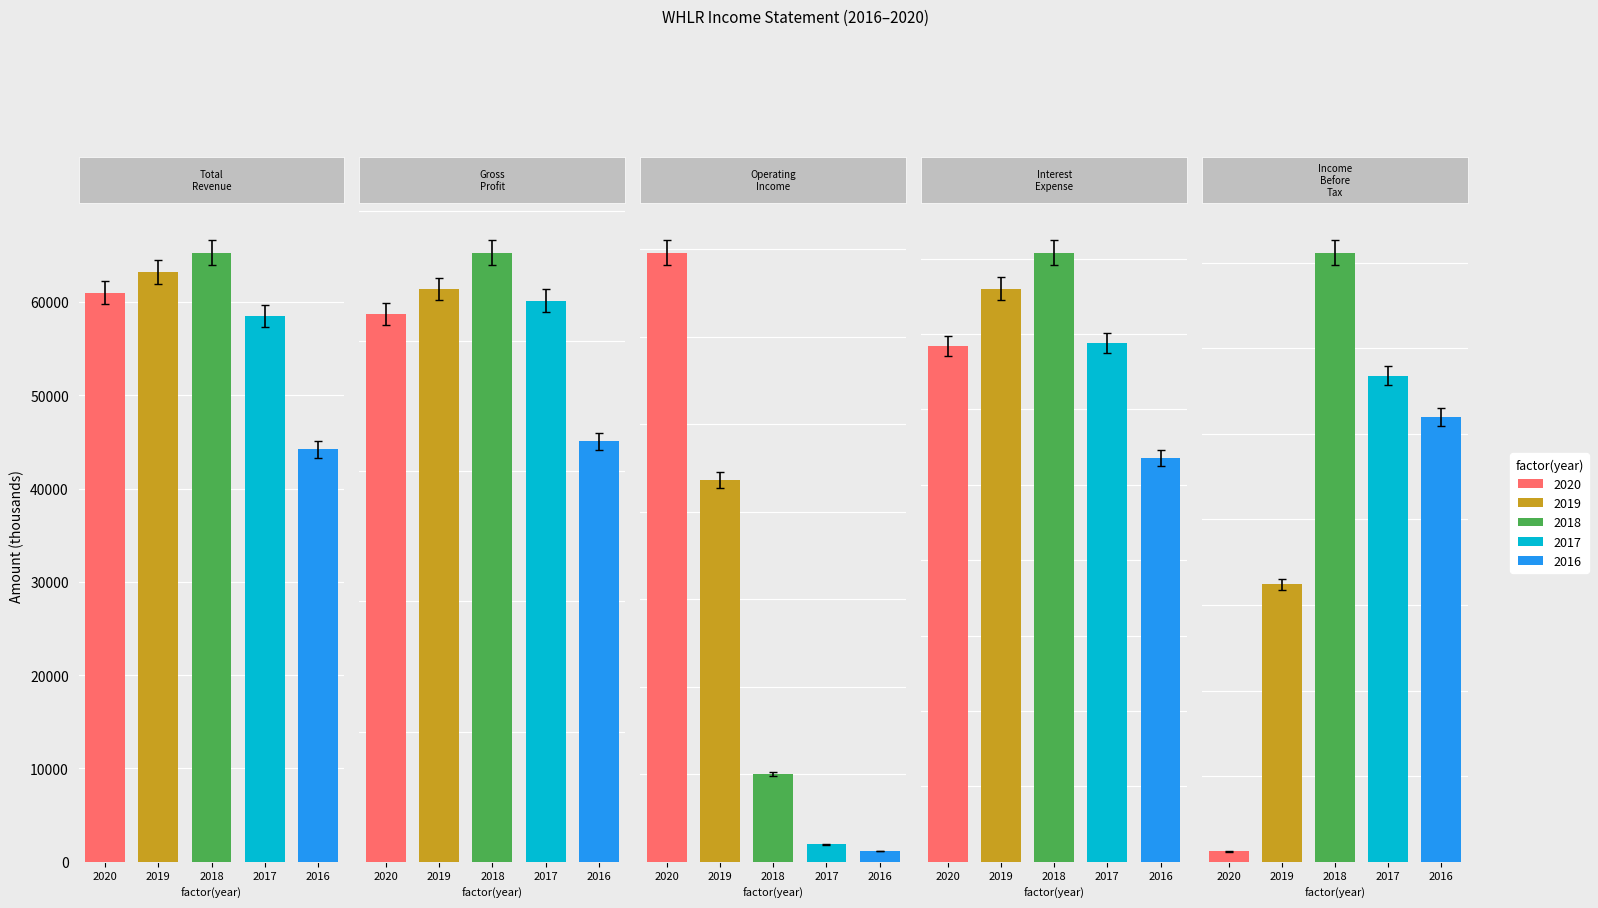

What is the average value of the Interest Expense series?

17380